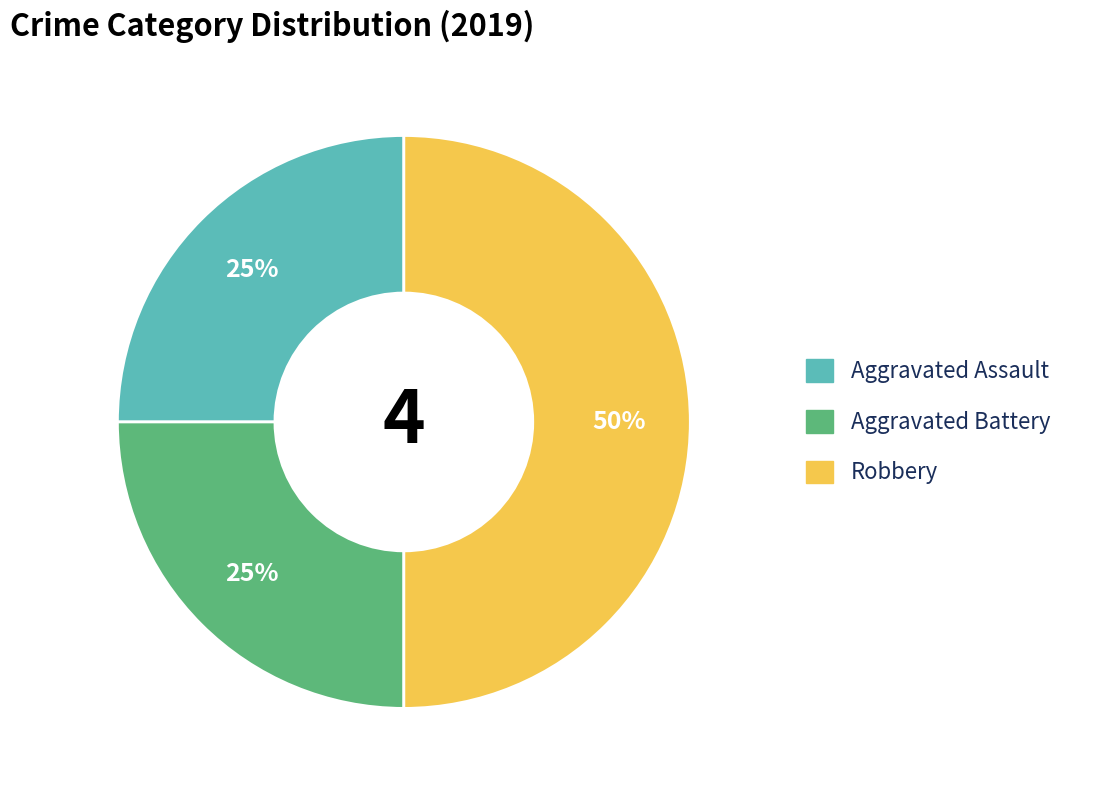

Is the sum of Aggravated Assault and Robbery greater than half?

Yes